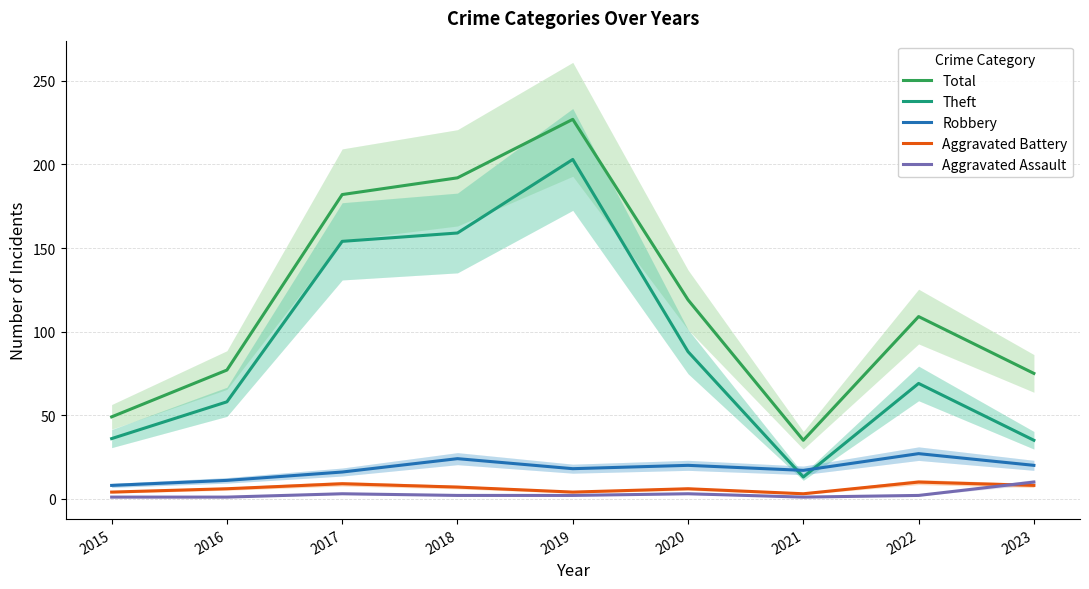

Does the chart display data point markers on the line(s)?

No